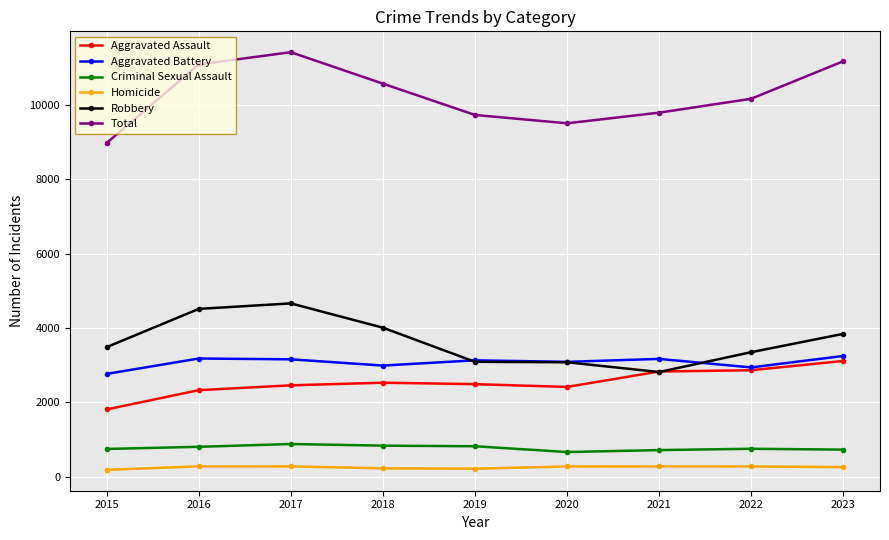

What is the value of the Homicide point at the 2nd from the left?

275